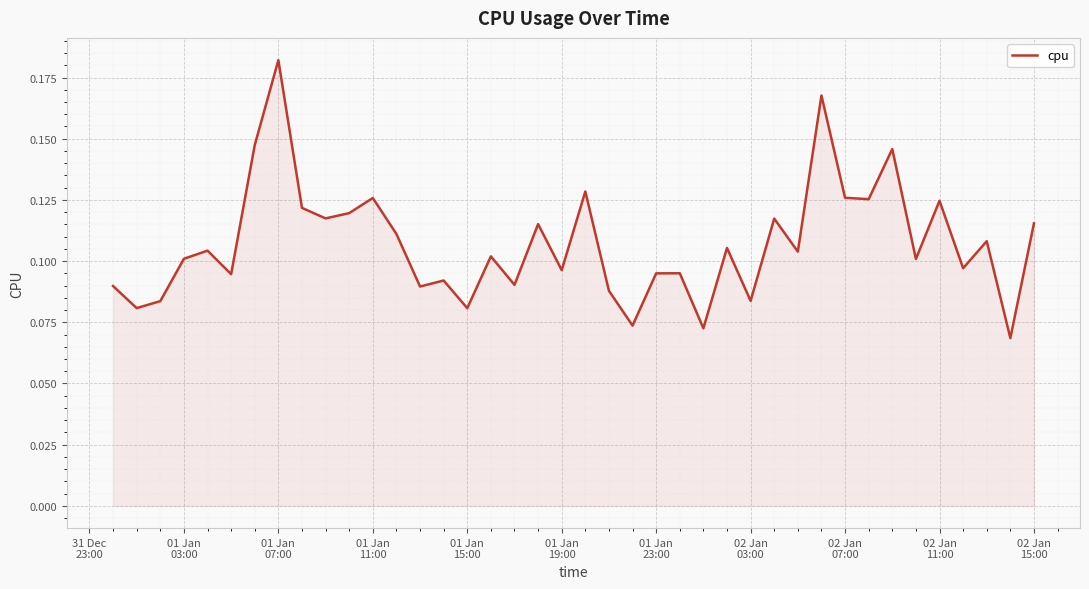

What is the maximum value shown in the chart?

0.2